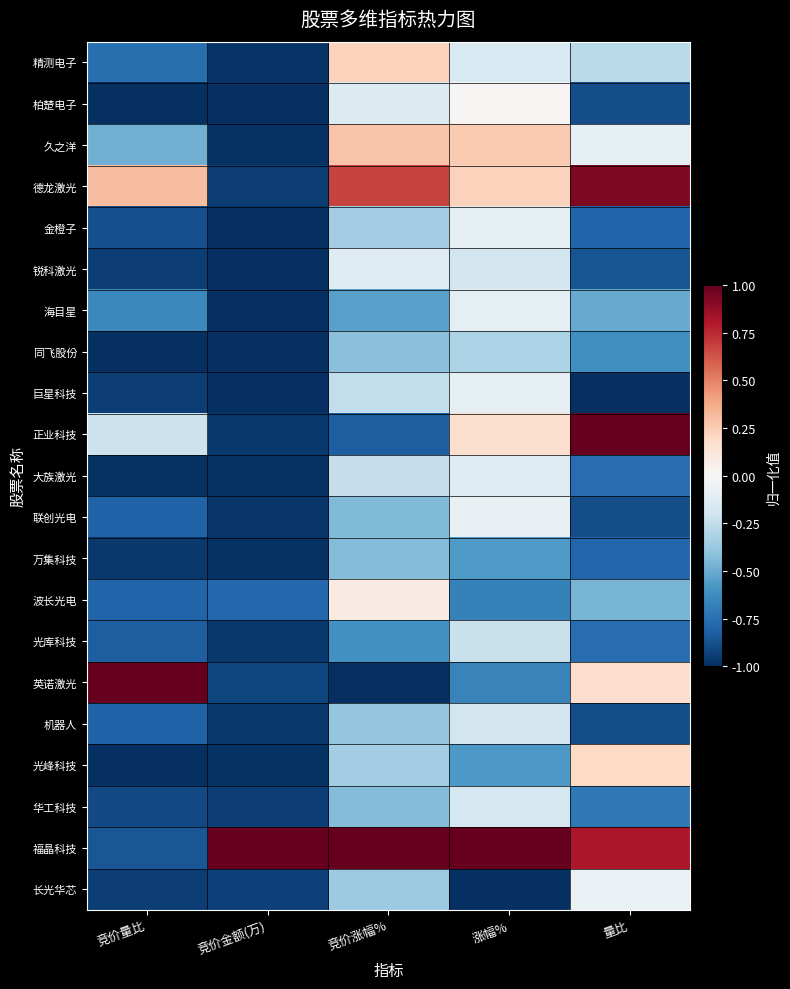

Reading left to right, what are all the values shown in this chart?

精测电子: 竞价量比=-0.8	竞价金额(万)=-1.0	竞价涨幅%=0.2	涨幅%=-0.2	量比=-0.3
柏楚电子: 竞价量比=-1.0	竞价金额(万)=-1.0	竞价涨幅%=-0.1	涨幅%=0.0	量比=-0.9
久之洋: 竞价量比=-0.5	竞价金额(万)=-1.0	竞价涨幅%=0.3	涨幅%=0.3	量比=-0.1
德龙激光: 竞价量比=0.3	竞价金额(万)=-0.9	竞价涨幅%=0.7	涨幅%=0.2	量比=0.9
金橙子: 竞价量比=-0.9	竞价金额(万)=-1.0	竞价涨幅%=-0.3	涨幅%=-0.1	量比=-0.8
锐科激光: 竞价量比=-0.9	竞价金额(万)=-1.0	竞价涨幅%=-0.1	涨幅%=-0.2	量比=-0.9
海目星: 竞价量比=-0.6	竞价金额(万)=-1.0	竞价涨幅%=-0.5	涨幅%=-0.1	量比=-0.5
同飞股份: 竞价量比=-1.0	竞价金额(万)=-1.0	竞价涨幅%=-0.4	涨幅%=-0.3	量比=-0.6
巨星科技: 竞价量比=-0.9	竞价金额(万)=-1.0	竞价涨幅%=-0.2	涨幅%=-0.1	量比=-1.0
正业科技: 竞价量比=-0.2	竞价金额(万)=-1.0	竞价涨幅%=-0.8	涨幅%=0.2	量比=1.0
大族激光: 竞价量比=-1.0	竞价金额(万)=-1.0	竞价涨幅%=-0.2	涨幅%=-0.1	量比=-0.8
联创光电: 竞价量比=-0.8	竞价金额(万)=-1.0	竞价涨幅%=-0.4	涨幅%=-0.1	量比=-0.9
万集科技: 竞价量比=-1.0	竞价金额(万)=-1.0	竞价涨幅%=-0.4	涨幅%=-0.6	量比=-0.8
波长光电: 竞价量比=-0.8	竞价金额(万)=-0.8	竞价涨幅%=0.1	涨幅%=-0.7	量比=-0.5
光库科技: 竞价量比=-0.8	竞价金额(万)=-1.0	竞价涨幅%=-0.6	涨幅%=-0.2	量比=-0.8
英诺激光: 竞价量比=1.0	竞价金额(万)=-0.9	竞价涨幅%=-1.0	涨幅%=-0.7	量比=0.2
机器人: 竞价量比=-0.8	竞价金额(万)=-1.0	竞价涨幅%=-0.4	涨幅%=-0.2	量比=-0.9
光峰科技: 竞价量比=-1.0	竞价金额(万)=-1.0	竞价涨幅%=-0.3	涨幅%=-0.6	量比=0.2
华工科技: 竞价量比=-0.9	竞价金额(万)=-0.9	竞价涨幅%=-0.4	涨幅%=-0.2	量比=-0.7
福晶科技: 竞价量比=-0.9	竞价金额(万)=1.0	竞价涨幅%=1.0	涨幅%=1.0	量比=0.8
长光华芯: 竞价量比=-0.9	竞价金额(万)=-0.9	竞价涨幅%=-0.4	涨幅%=-1.0	量比=-0.1